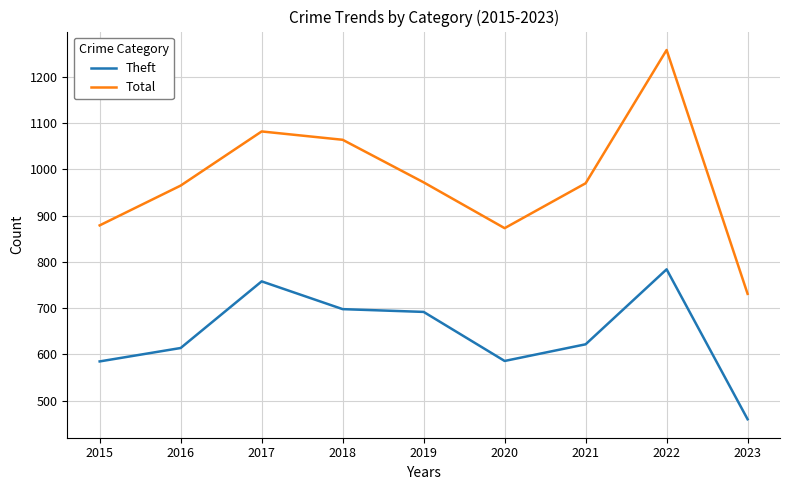

Which series has the widest spread of values?

Total